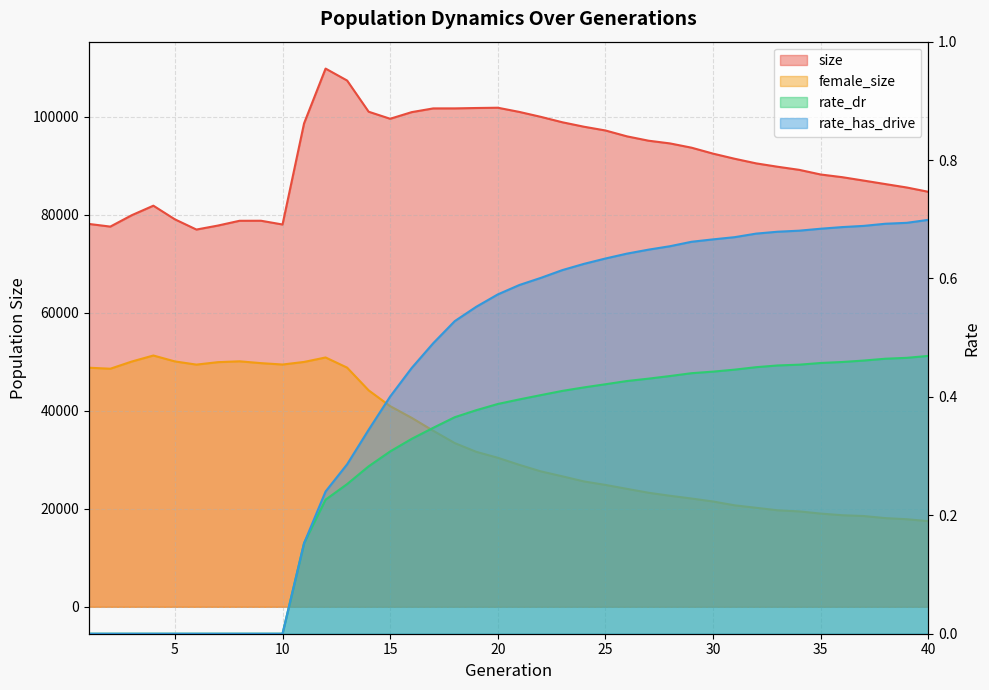

What is the difference between the size values at 38 and 25?

10938.0